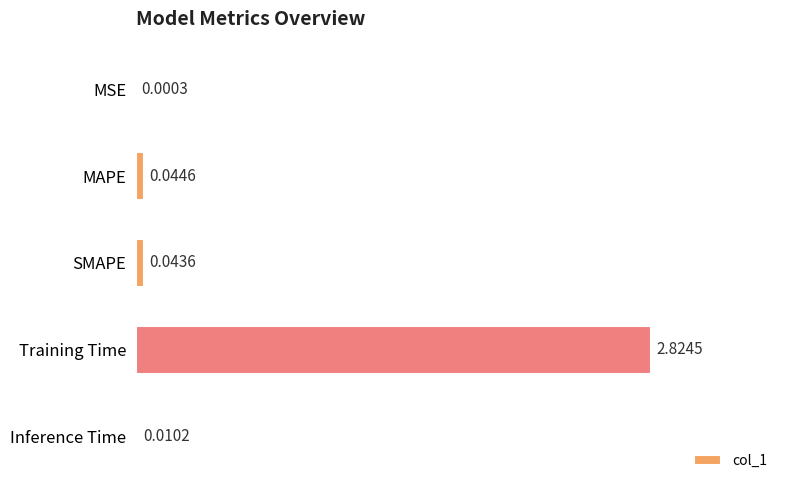

What is the change in value from SMAPE to Training Time?

+2.8